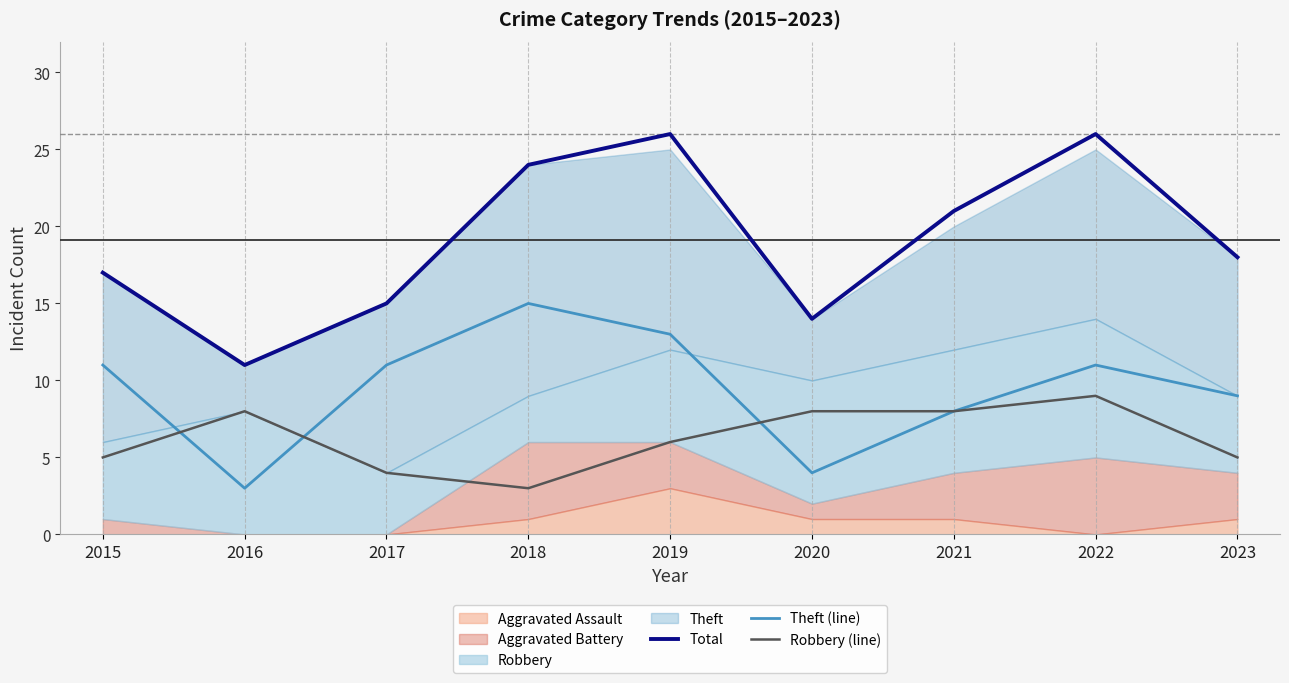

True or false: Theft (line) and Total cross at least once.

False